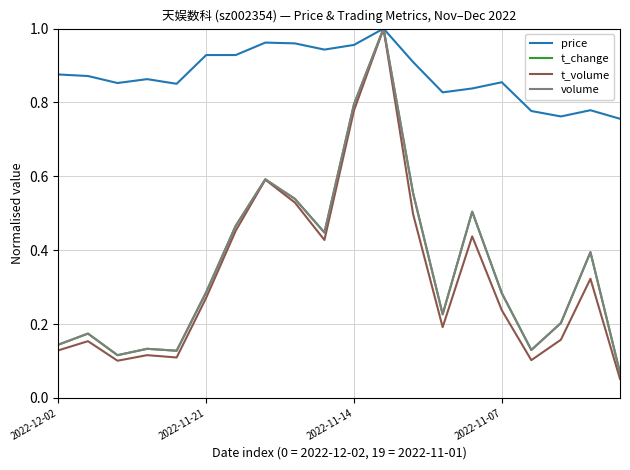

Which series has the largest total across all categories?

price